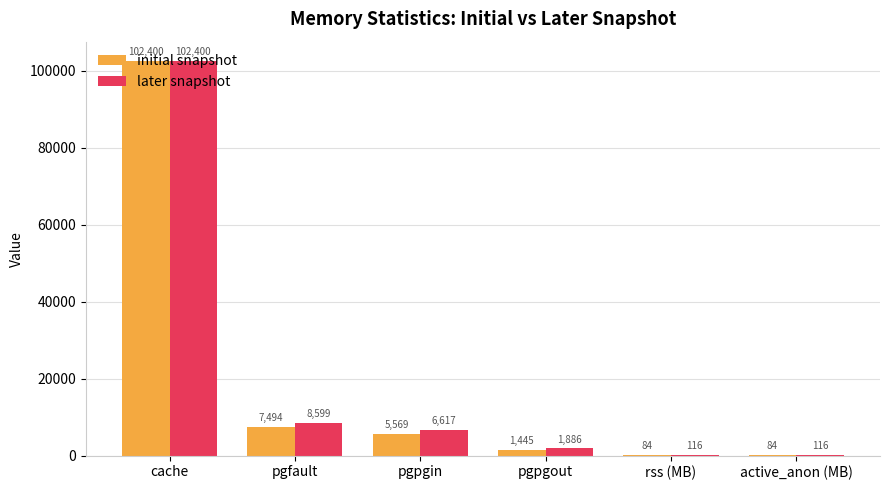

What are all the series names shown in the legend?

initial snapshot, later snapshot